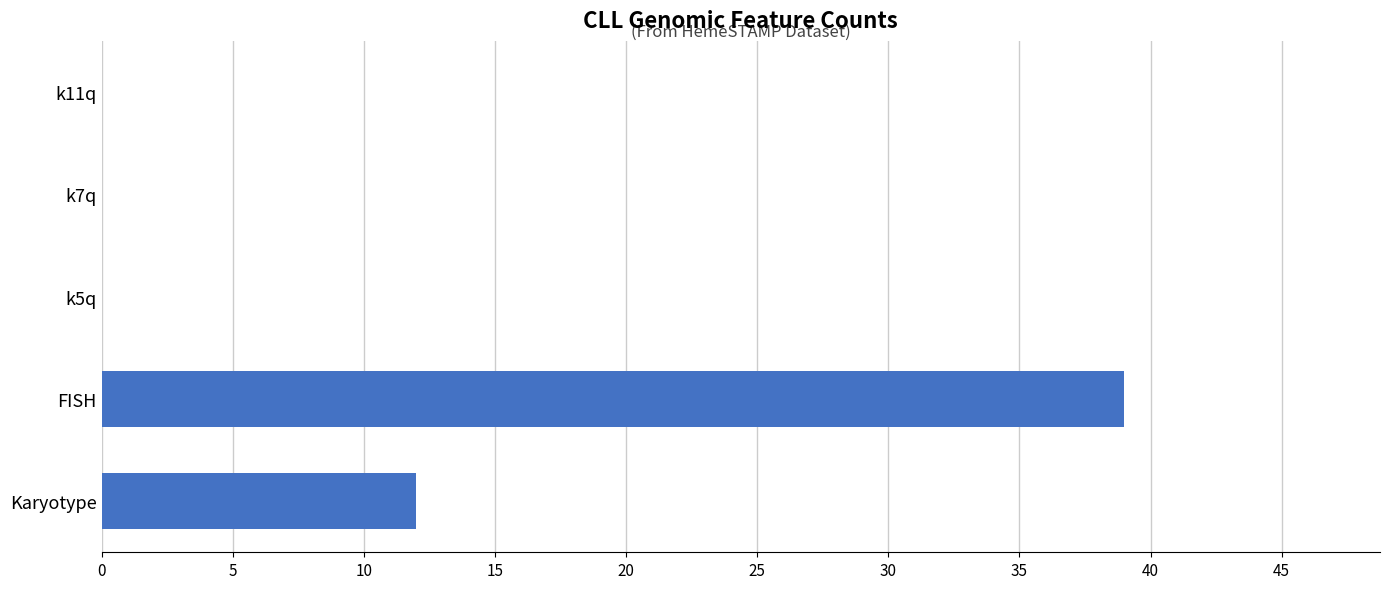

True or false: the data shows 0 at k7q.

True